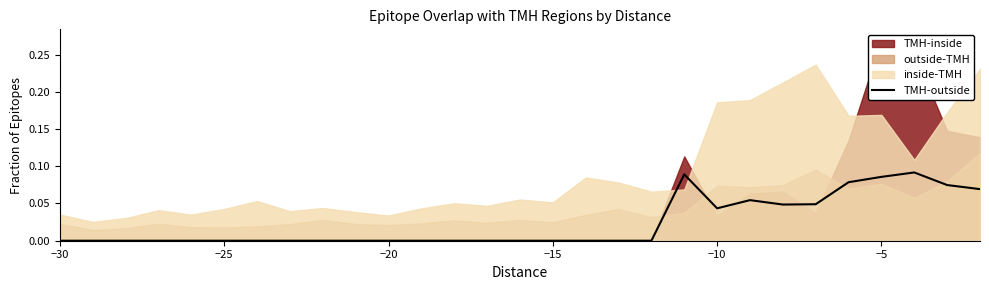

Which category has the lowest value across all series?

−30